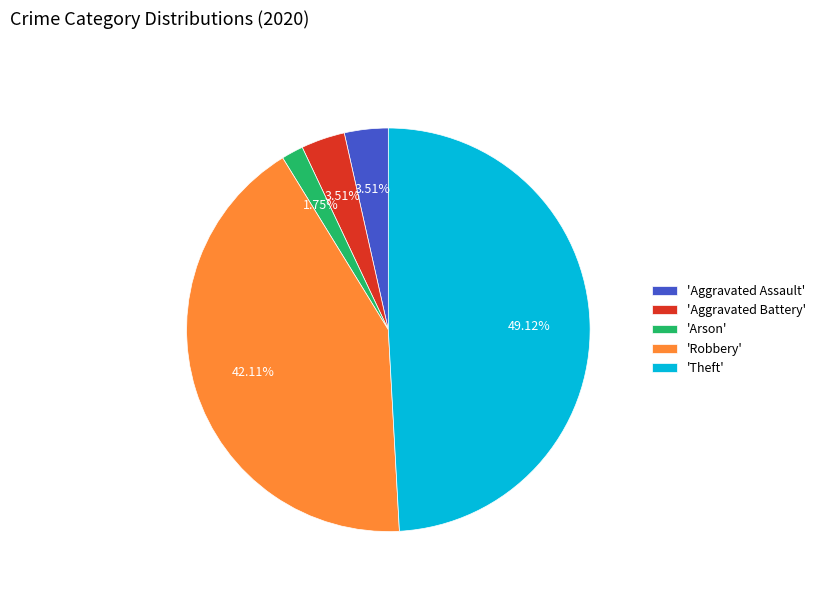

Does any single category account for the majority?

No